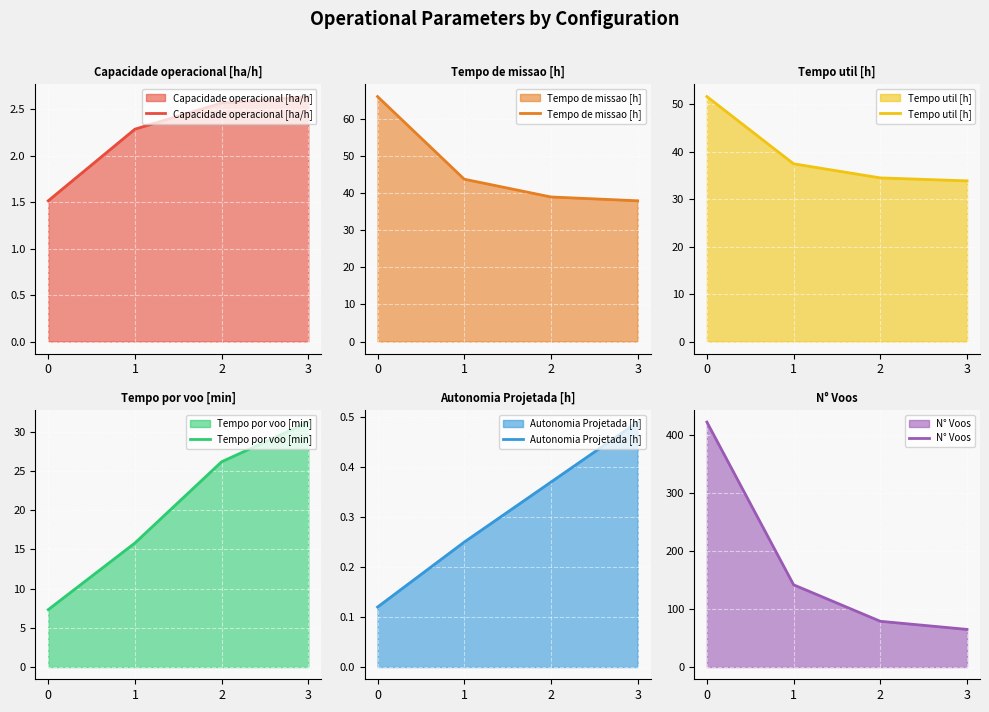

What is the value of the Capacidade operacional [ha/h] point at the 1st from the left?

1.5